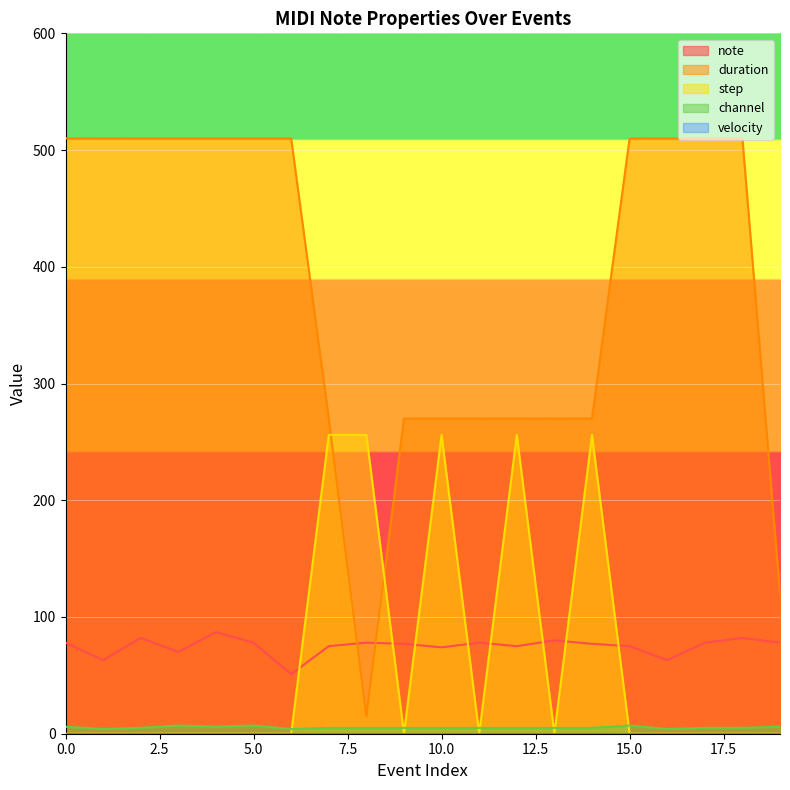

In note, how many points are lower than both neighbors (excluding endpoints)?

6